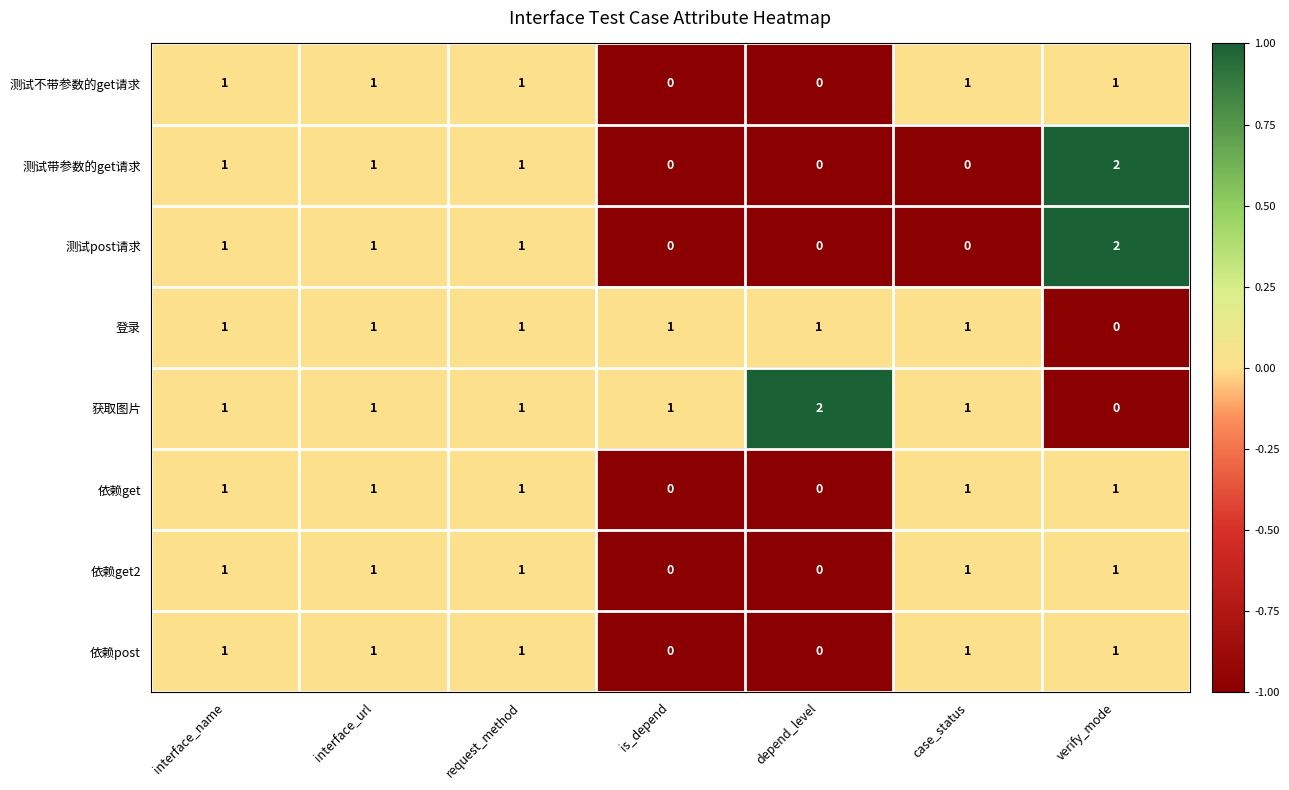

Which series has the largest total across all categories?

获取图片